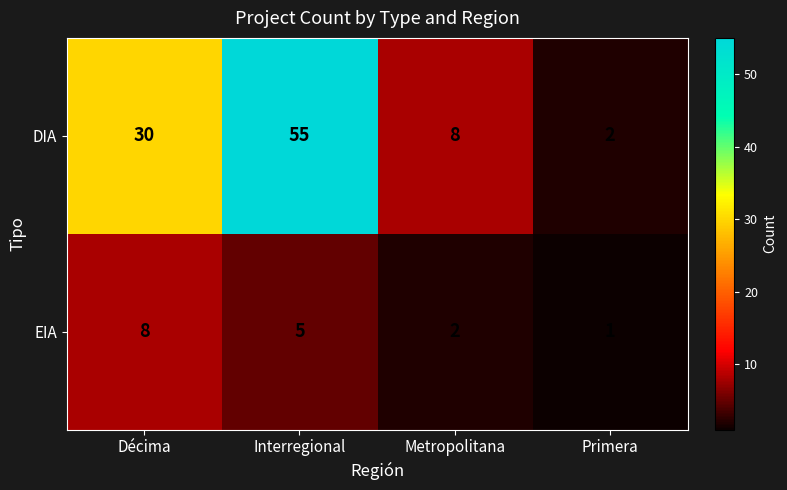

Read the EIA value at Décima.

8